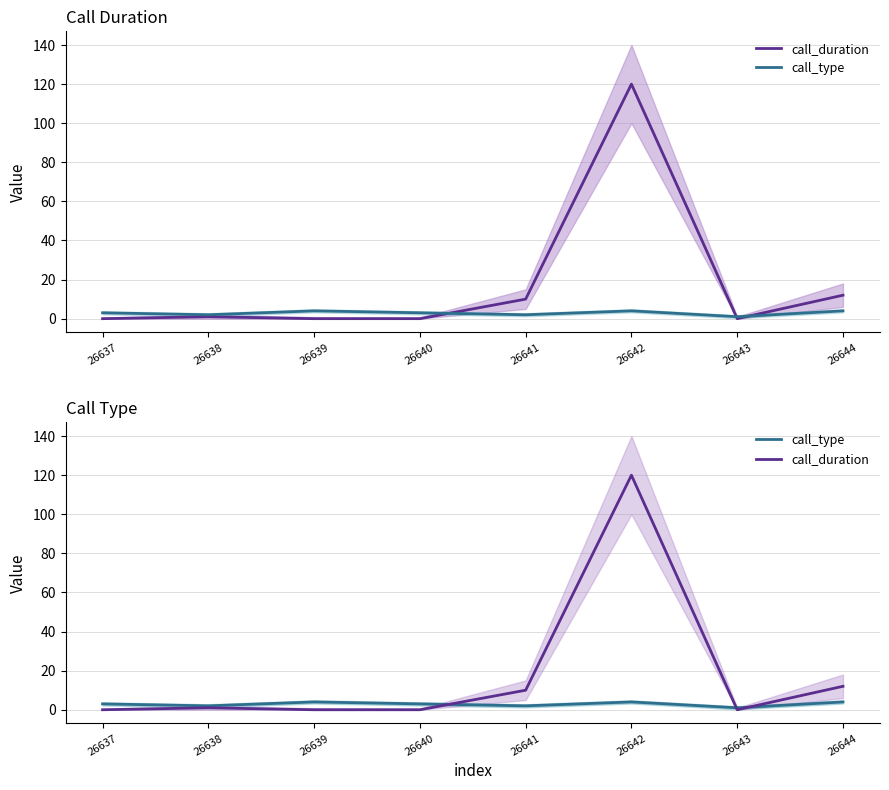

Which series ends up on top after the final intersection of call_duration and call_type?

call_duration